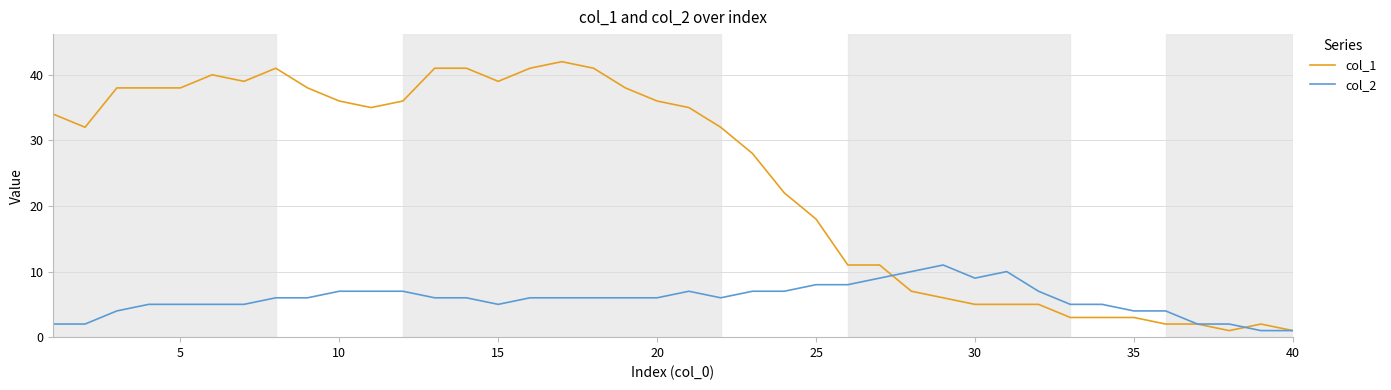

Reading left to right, extract all data points from this chart.

col_1: 34	32	38	38	38	40	39	41	38	36	35	36	41	41	39	41	42	41	38	36	35	32	28	22	18	11	11	7	6	5	5	5	3	3	3	2	2	1	2	1
col_2: 2	2	4	5	5	5	5	6	6	7	7	7	6	6	5	6	6	6	6	6	7	6	7	7	8	8	9	10	11	9	10	7	5	5	4	4	2	2	1	1